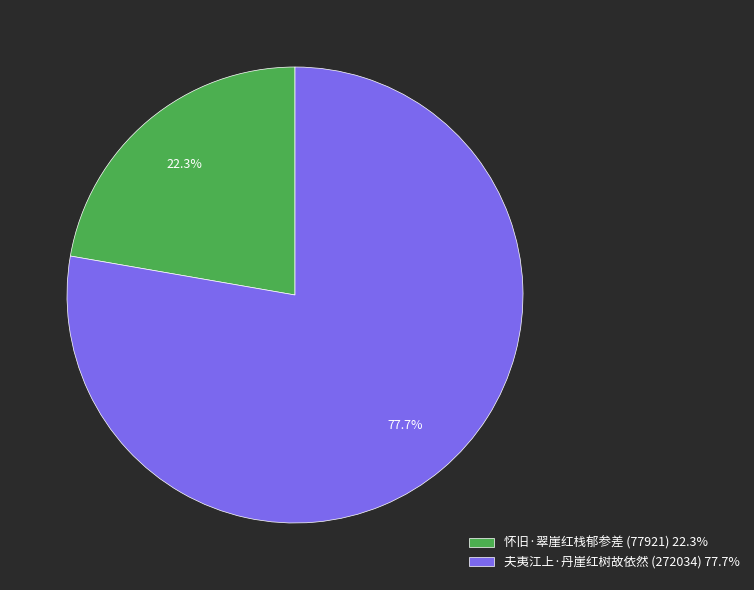

How many segments does this pie chart have?

2